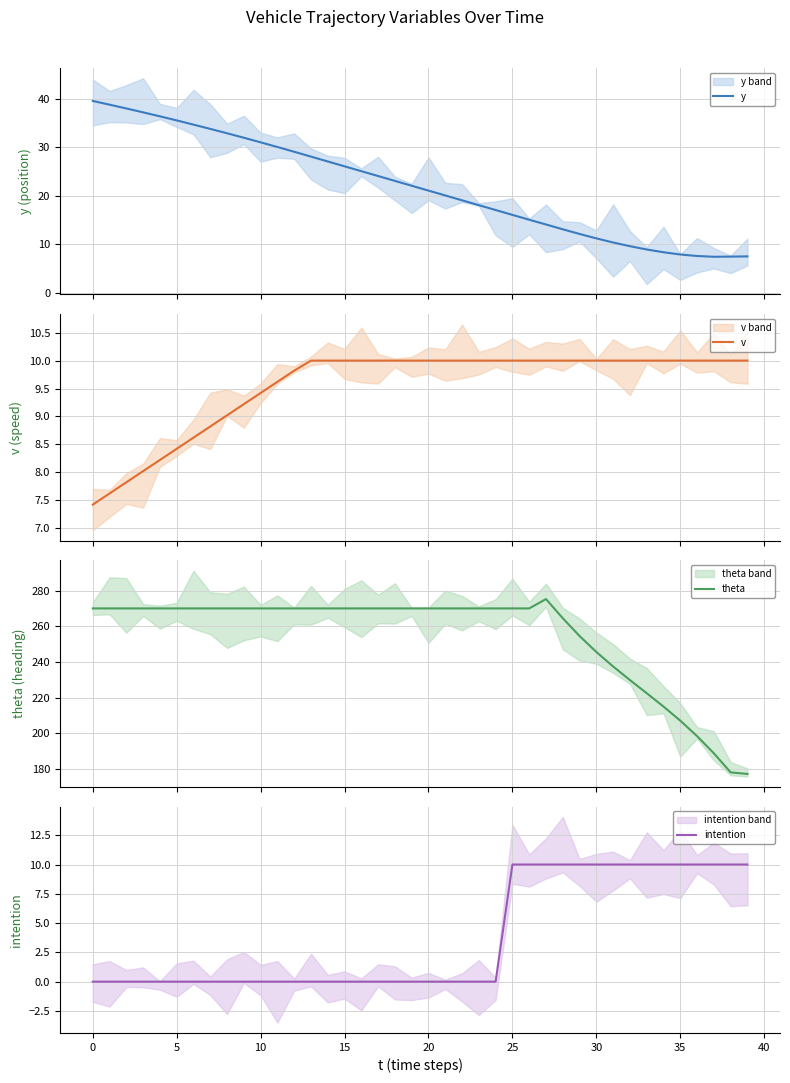

What is the sum of the y values at 39 and 5?

45.5